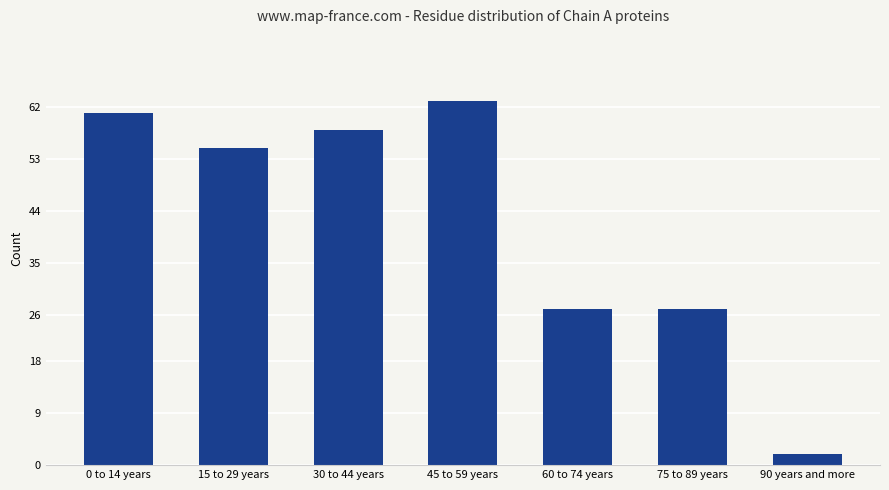

Reading right to left, extract all data points from this chart.

90 years and more=2	75 to 89 years=27	60 to 74 years=27	45 to 59 years=63	30 to 44 years=58	15 to 29 years=55	0 to 14 years=61